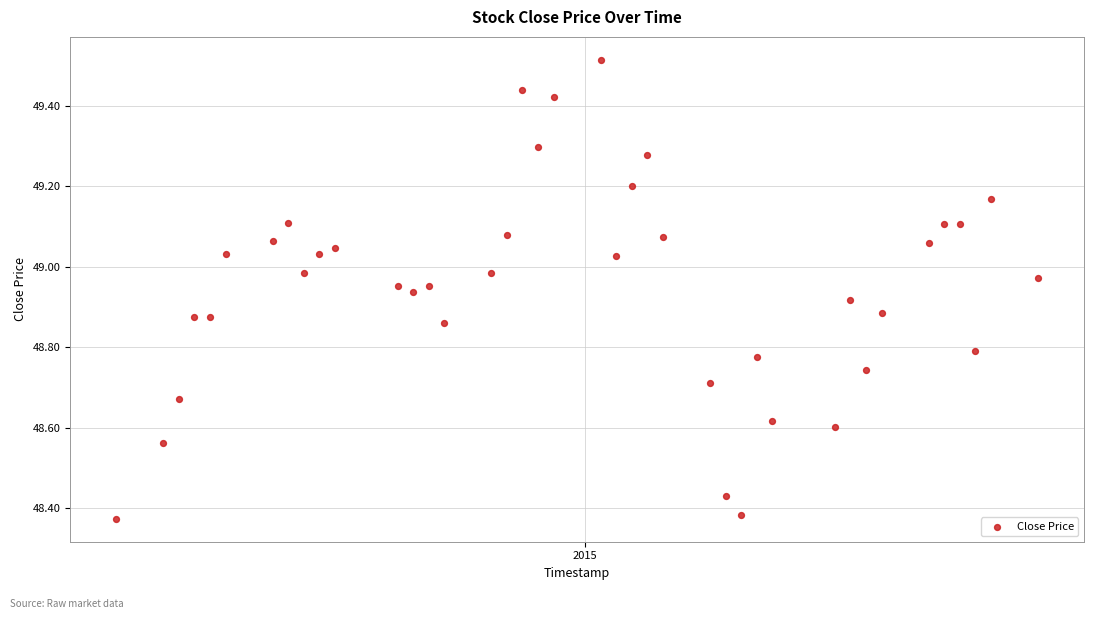

What is the range of X values (max minus min)?

59.0